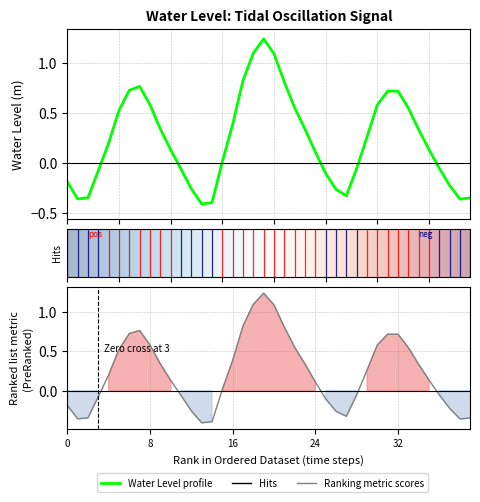

What is the value of the 26th point from the left?

-0.1